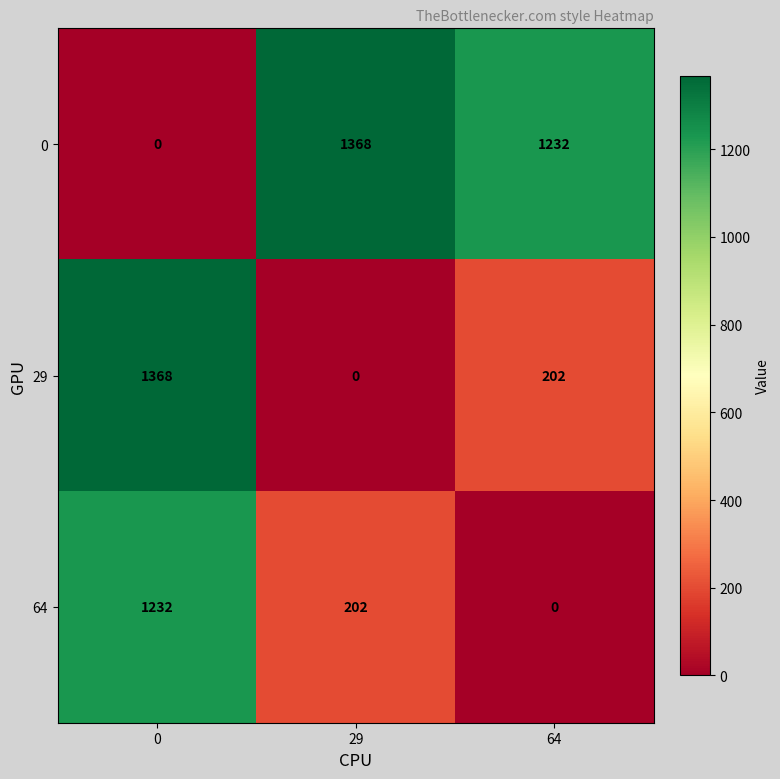

Reading right to left, transcribe all the data shown in this chart.

0: 64=1232	29=1368	0=0
29: 64=202	29=0	0=1368
64: 64=0	29=202	0=1232